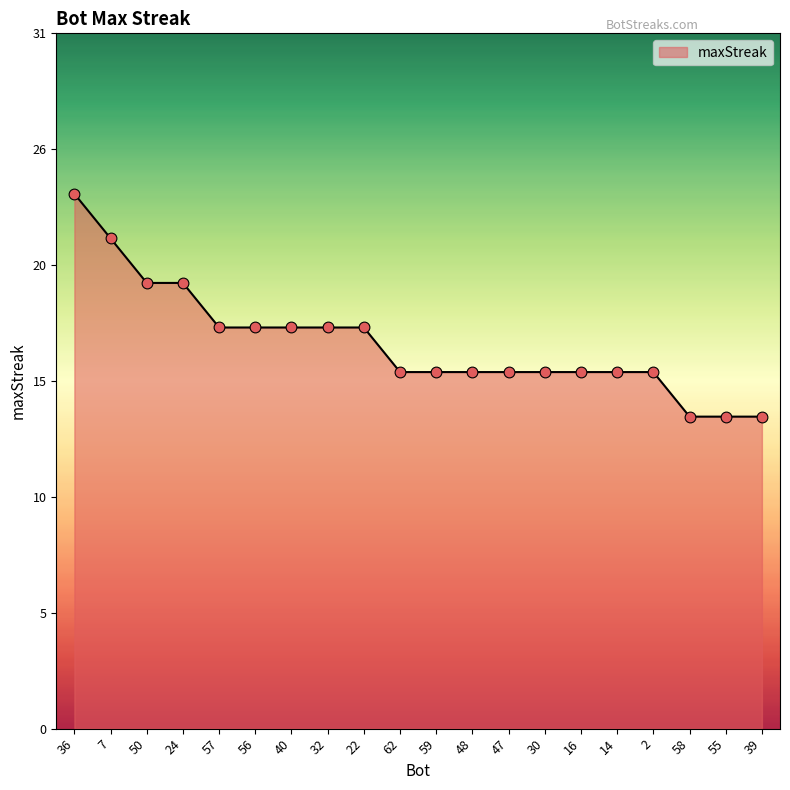

What is the ratio of the value at 14 to the value at 2?

1.0